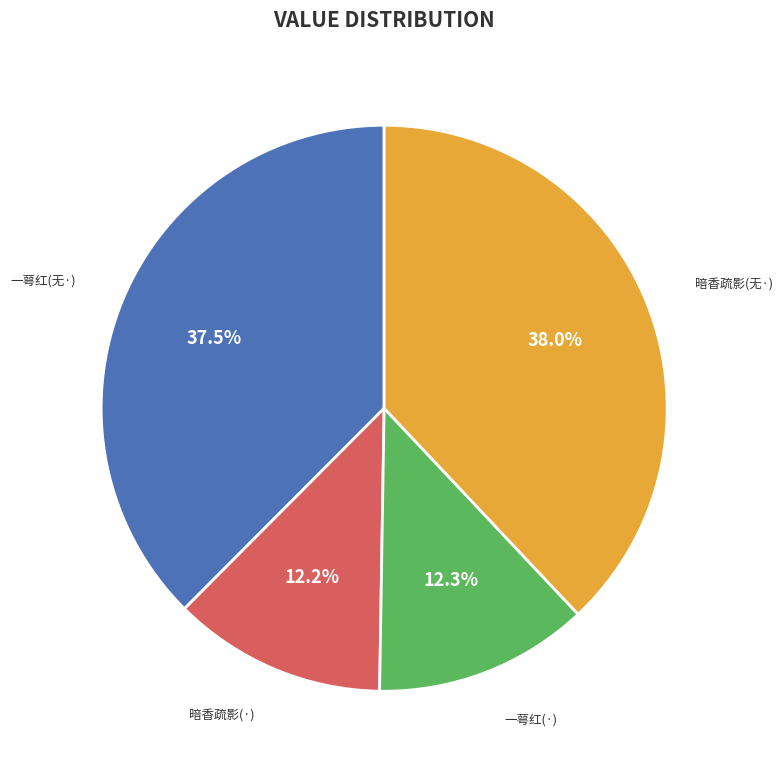

Is there a majority slice in this chart?

No